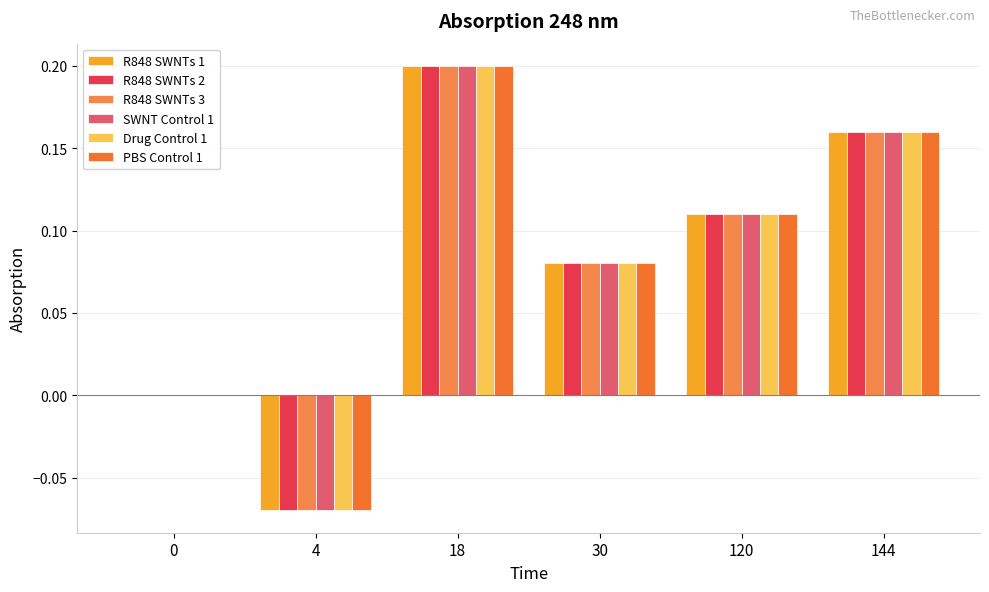

Where does the R848 SWNTs 1 series first go above 0?

18